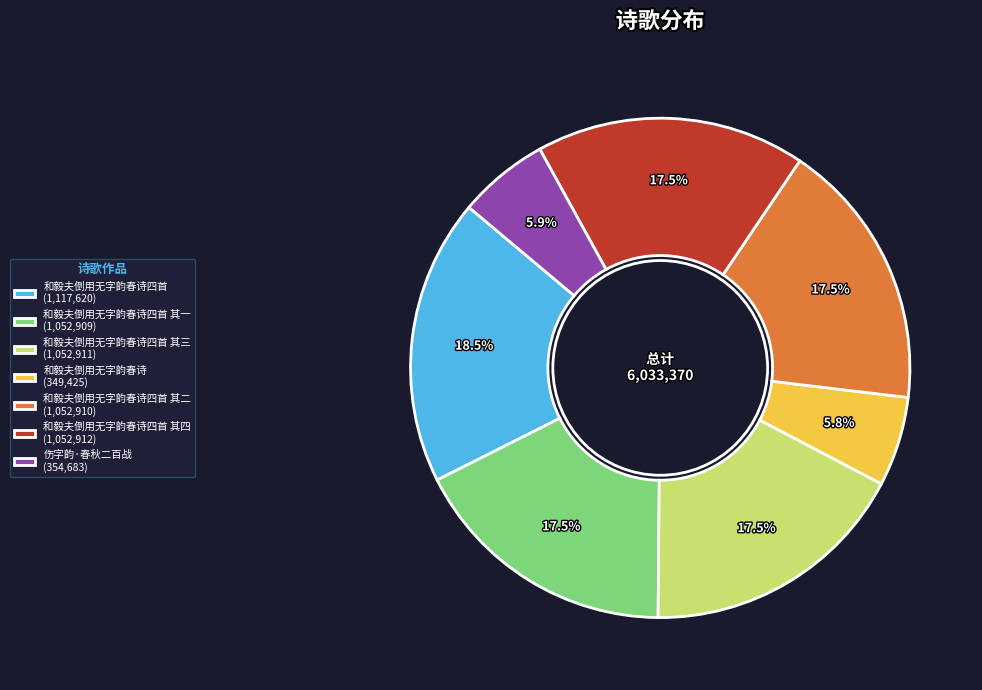

What is the largest slice in the pie chart?

和毅夫倒用无字韵春诗四首 (1,117,620)